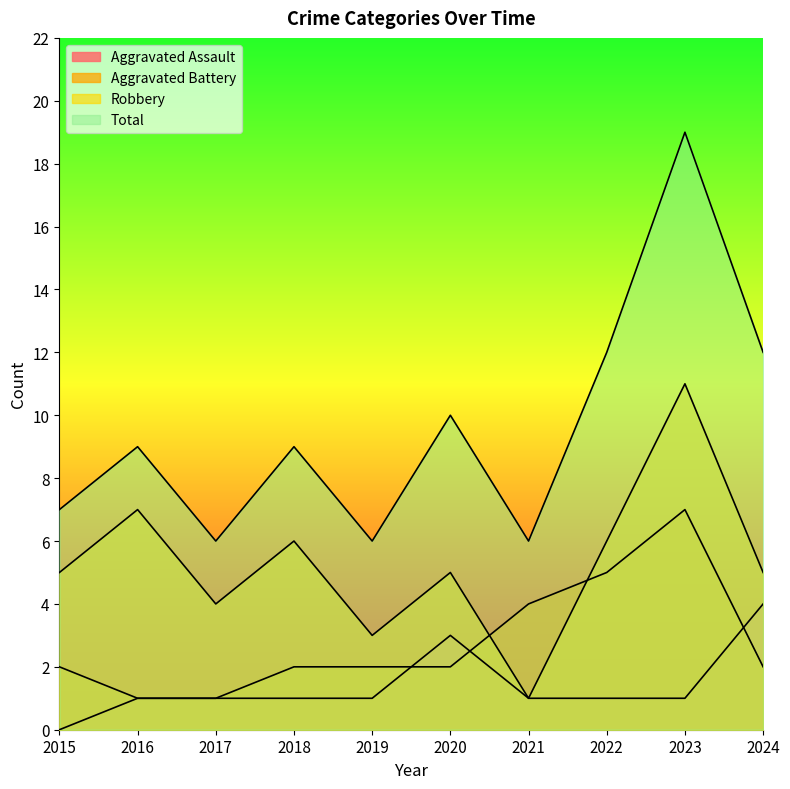

The Robbery series shows 5 at 2024. True or false?

True